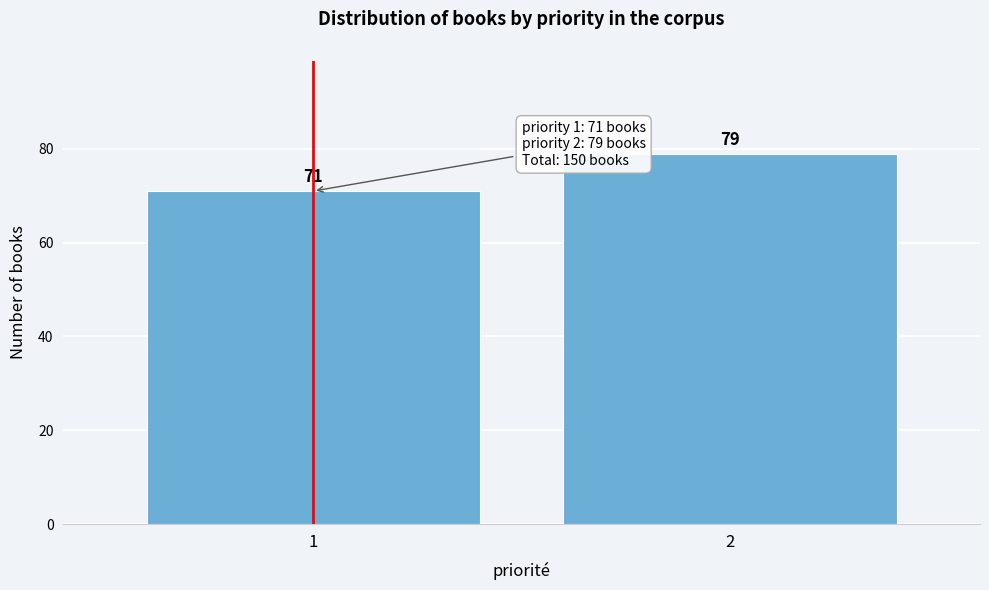

Reading right to left, what are all the values shown in this chart?

79	71